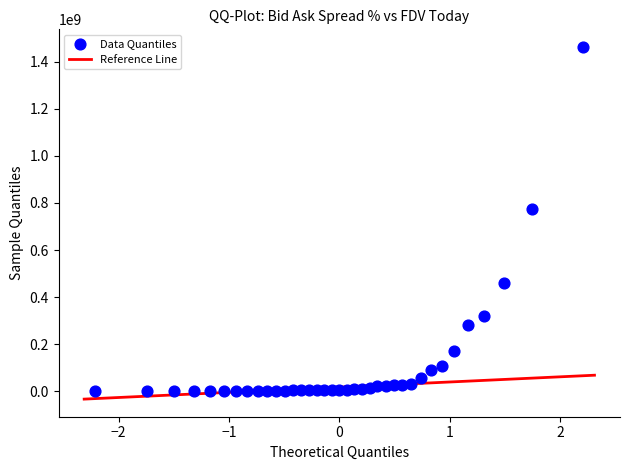

What is the range of Y values (max minus min)?

1461828606